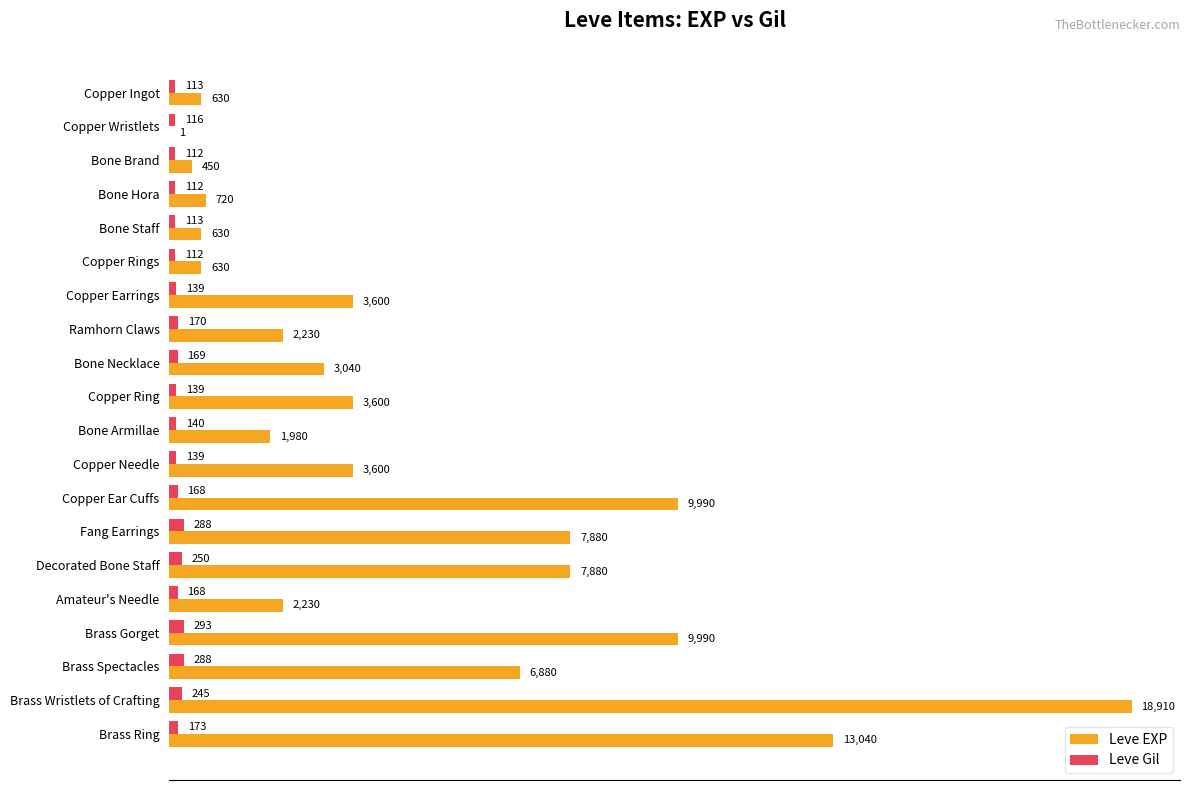

Which series has the largest range (max minus min)?

Leve EXP